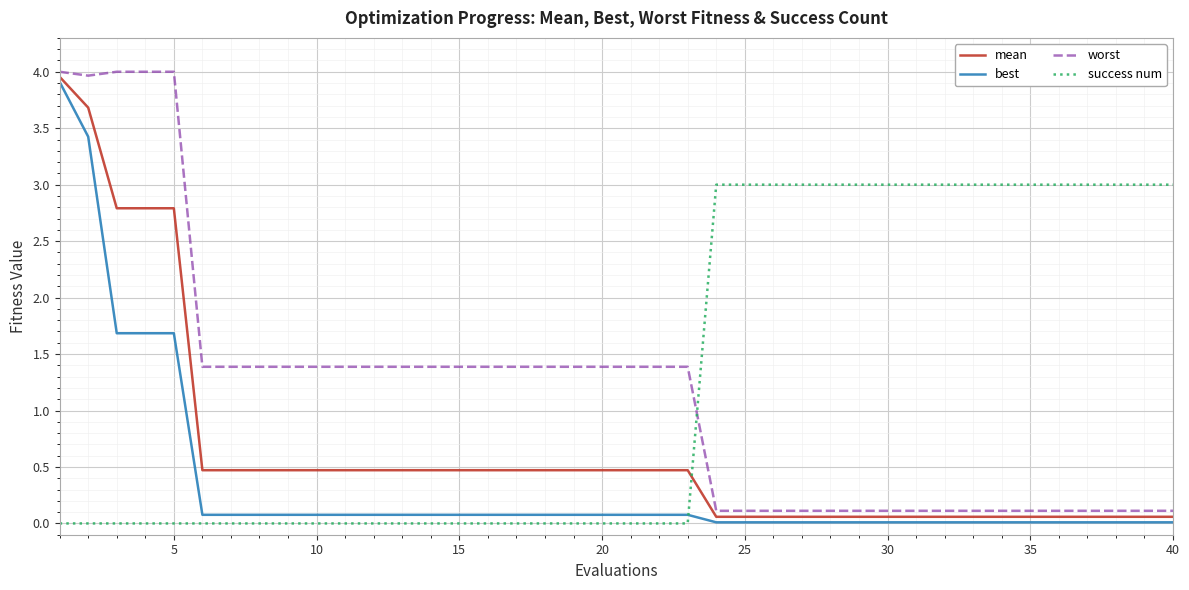

True or false: best and worst intersect in this chart.

False